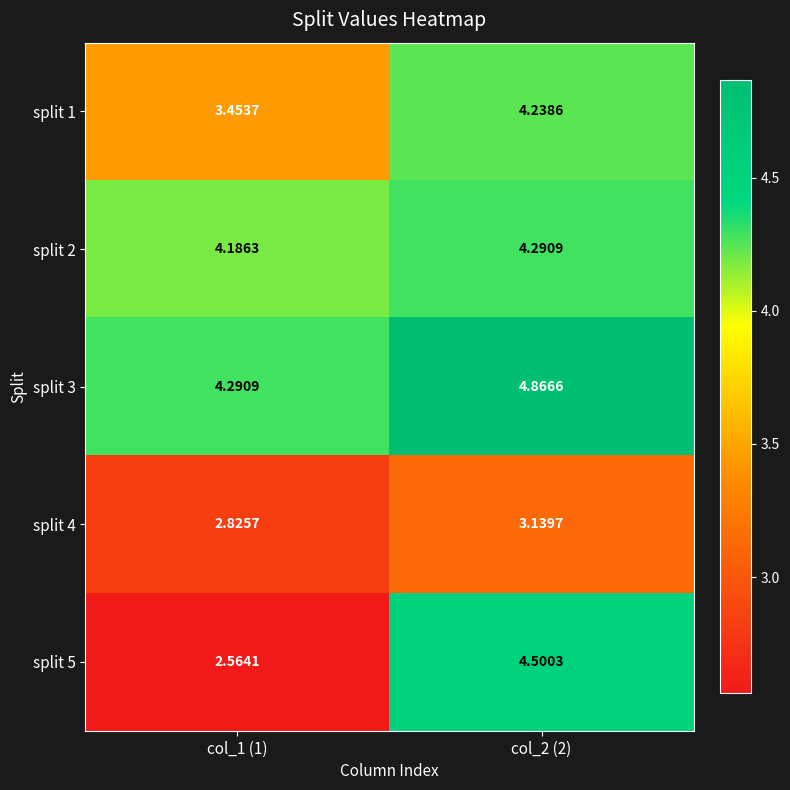

Is the value of split 4 at col_2 (2) greater than the value of split 1 at col_1 (1)?

No